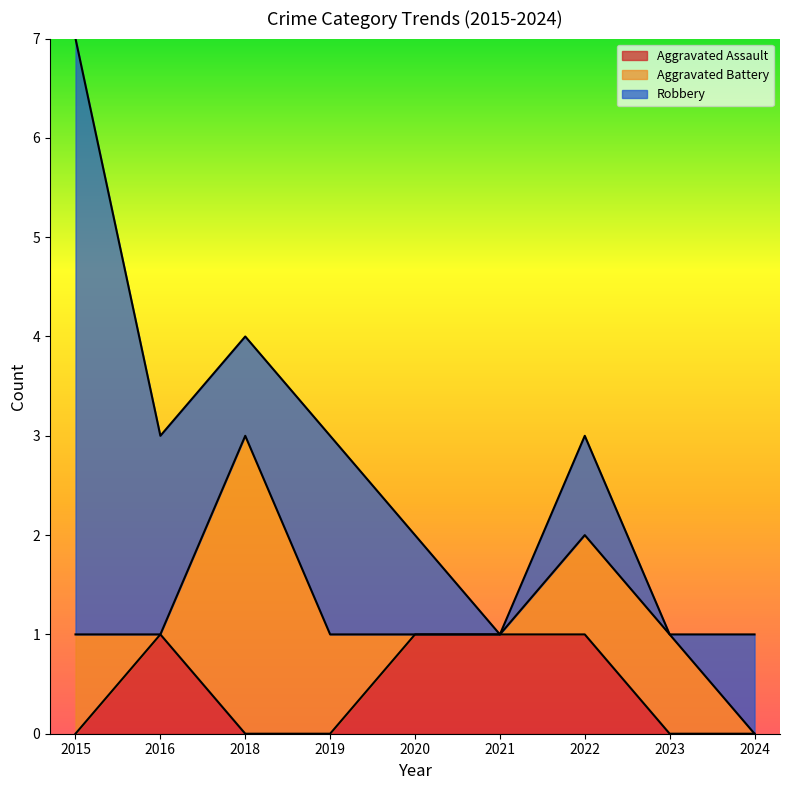

At which category is the sum across all series the highest?

2015